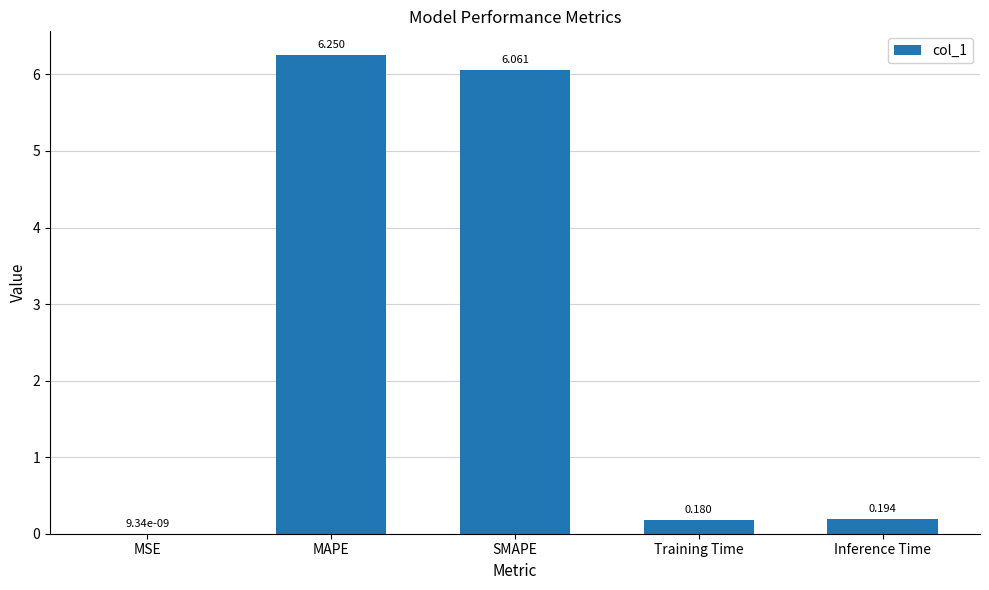

Are the bars horizontal?

No